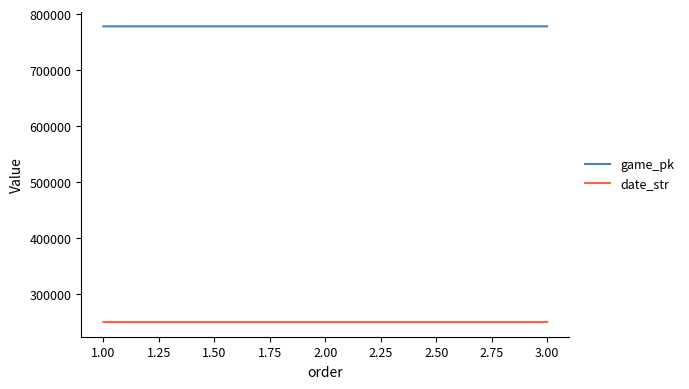

What is the minimum value shown in the chart?

250425